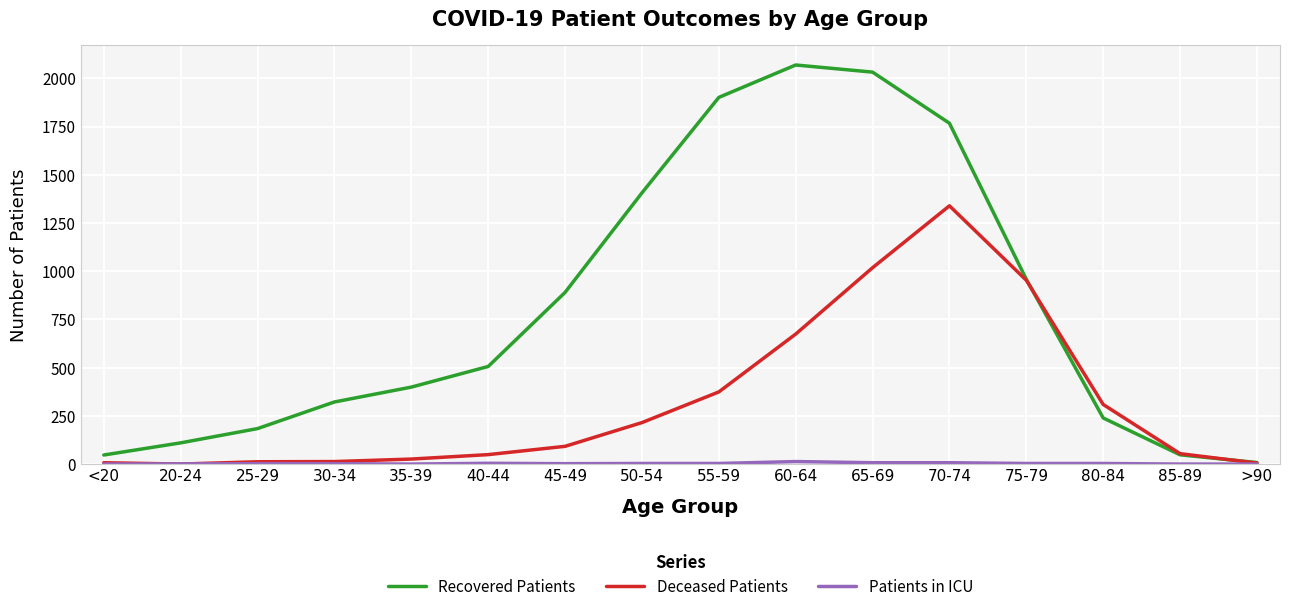

What is the total value across all series at 65-69?

3057